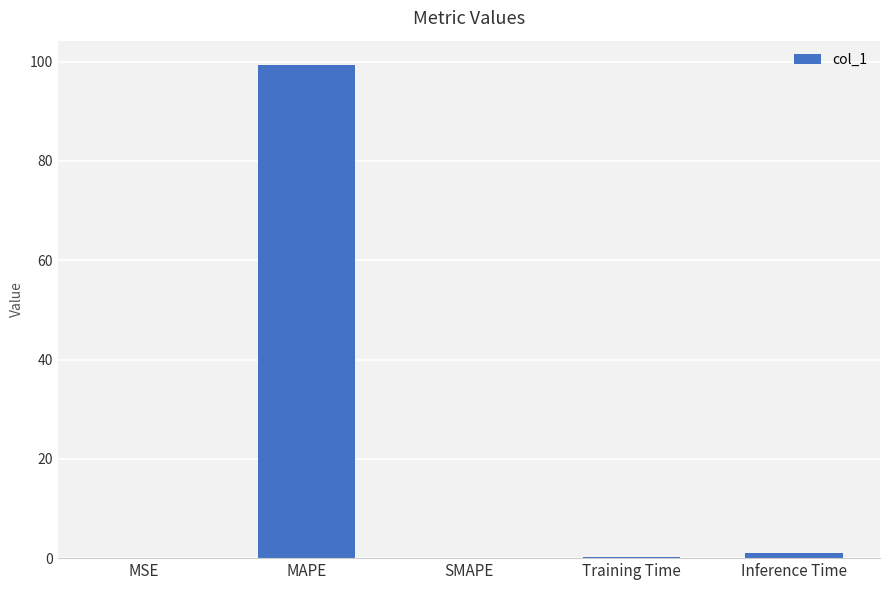

The value at MAPE is 152.1. True or false?

False